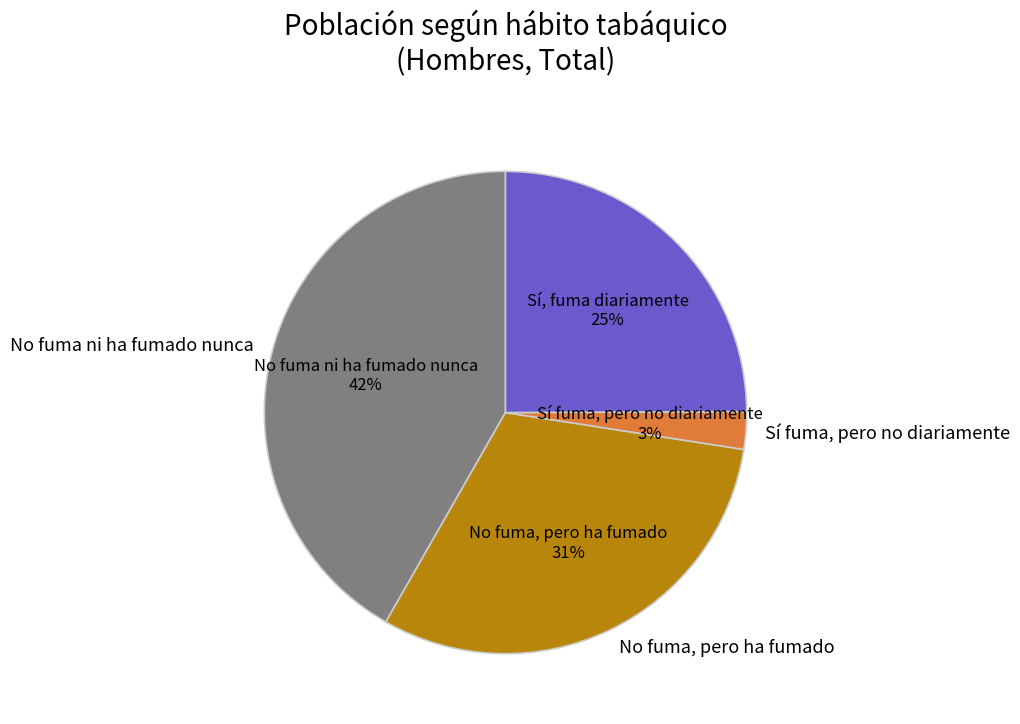

Is the sum of No fuma, pero ha fumado and No fuma ni ha fumado nunca greater than half?

Yes